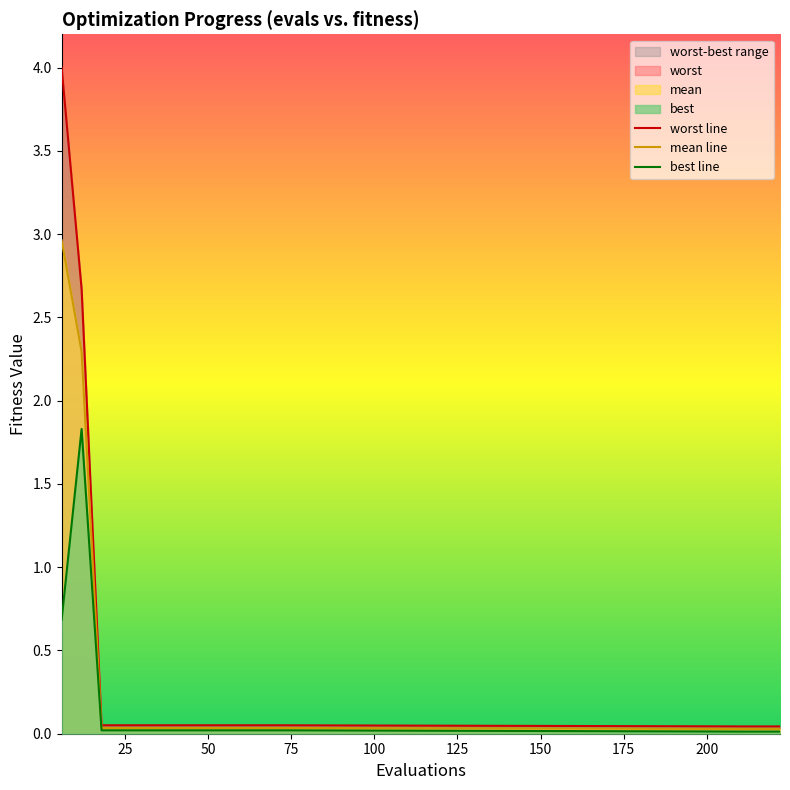

What is the label of the 3rd point from the right?

12